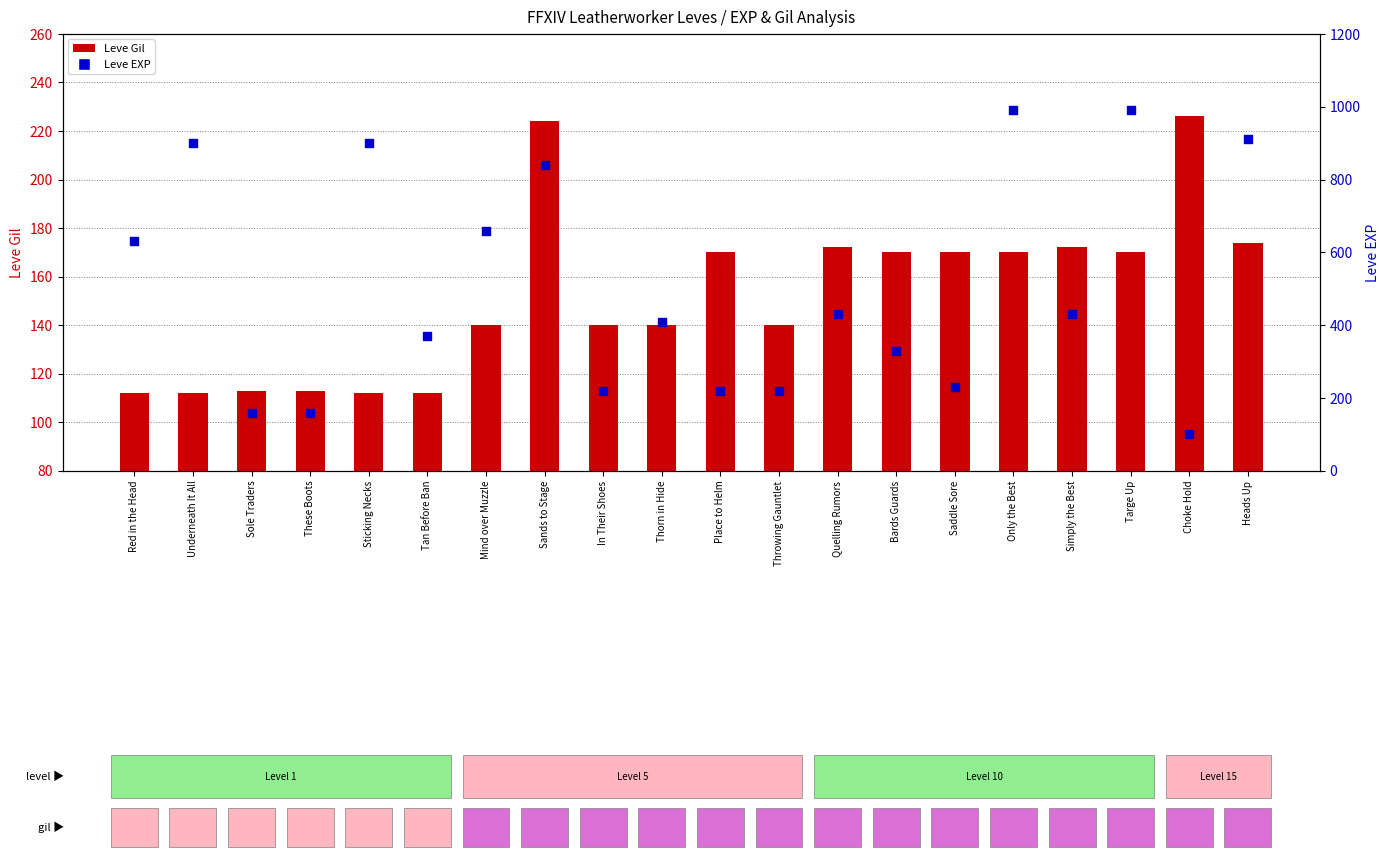

Is the value of Leve EXP at Thorn in Hide greater than the value of Leve Gil at Choke Hold?

Yes